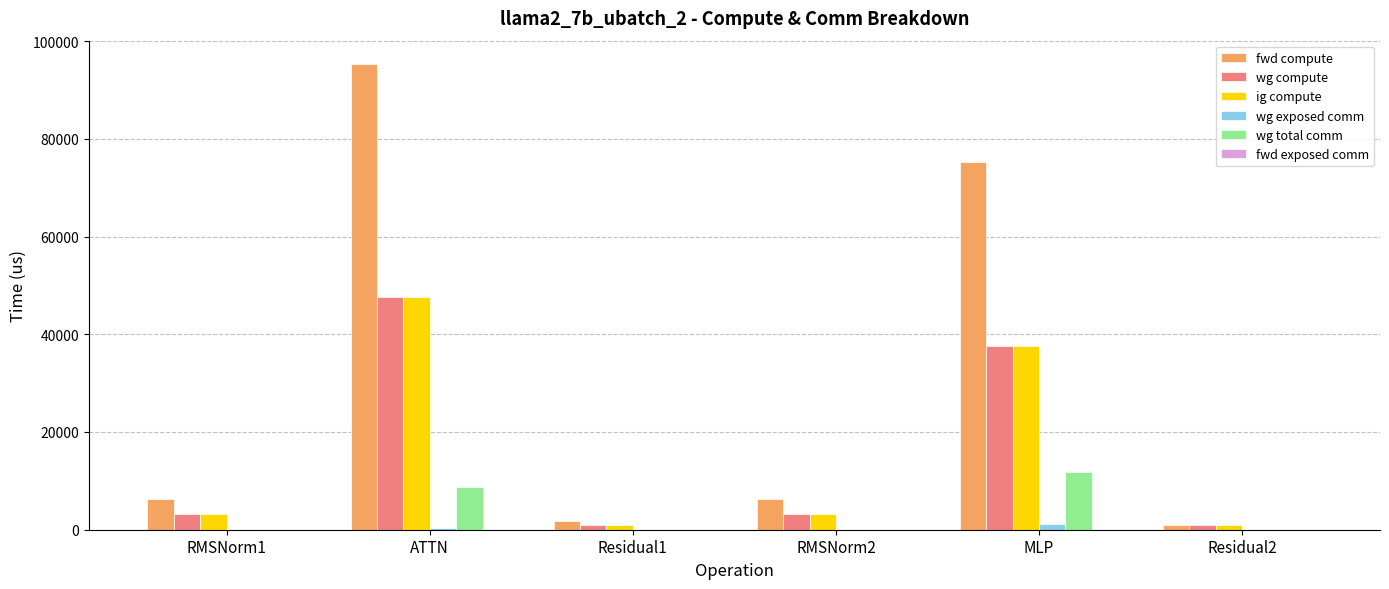

At which category is the sum across all series the highest?

ATTN